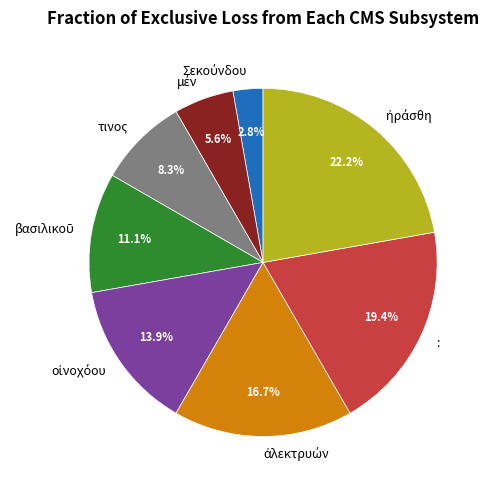

Do : and τινος together represent more than half of the pie?

No